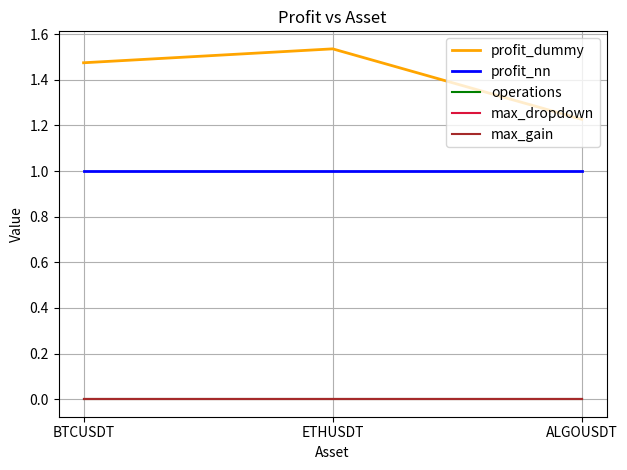

List the series in order of their peak value, lowest first.

operations, max_dropdown, max_gain, profit_nn, profit_dummy